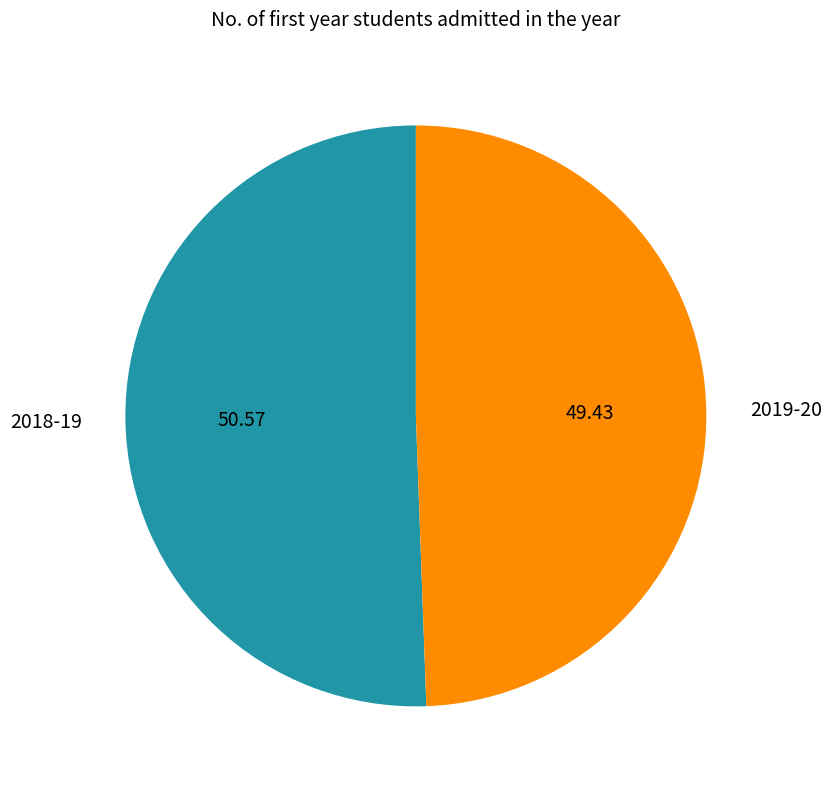

Which category accounts for the majority?

2018-19